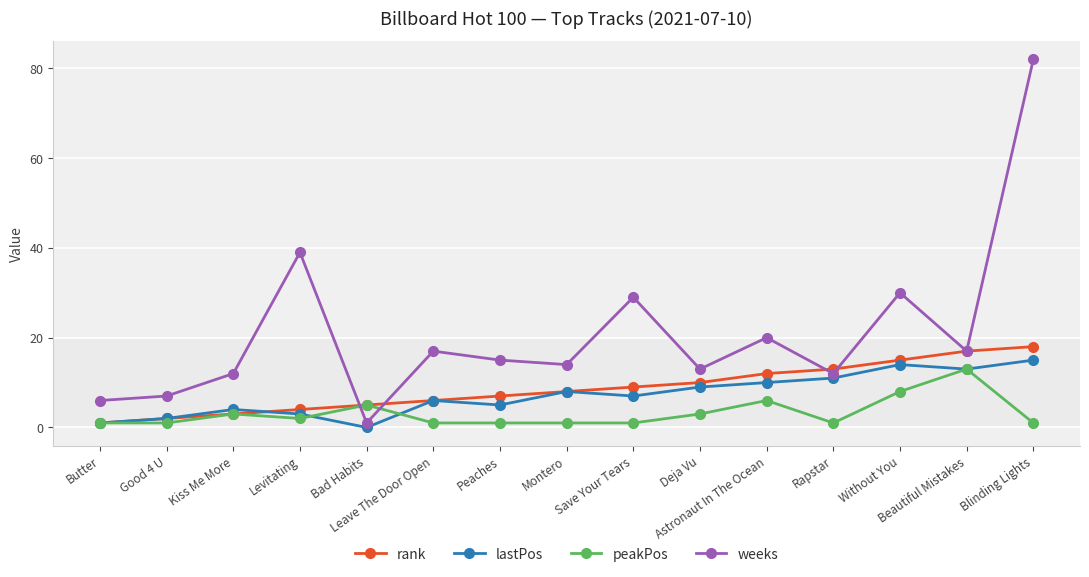

How many data points does each series have?

15